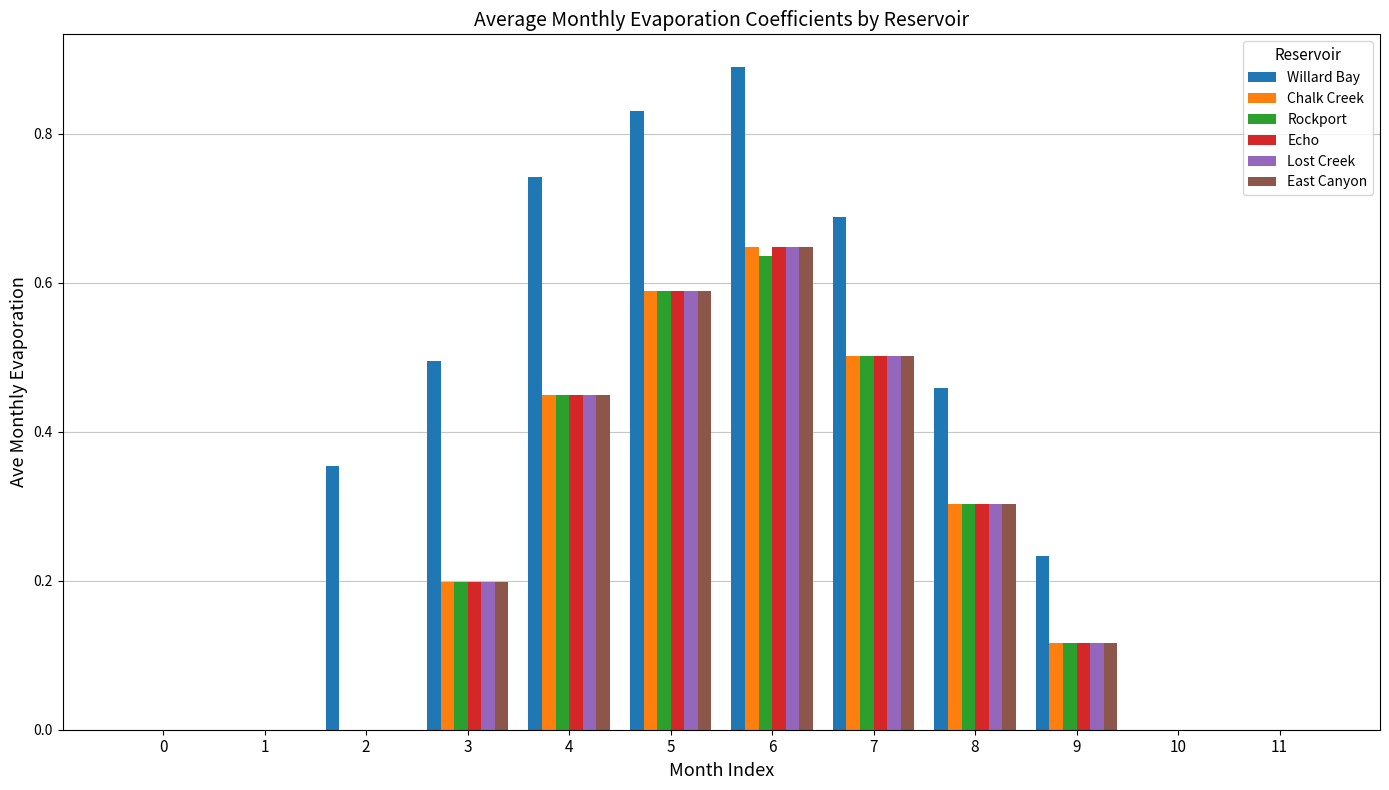

How many series are shown in this chart?

6